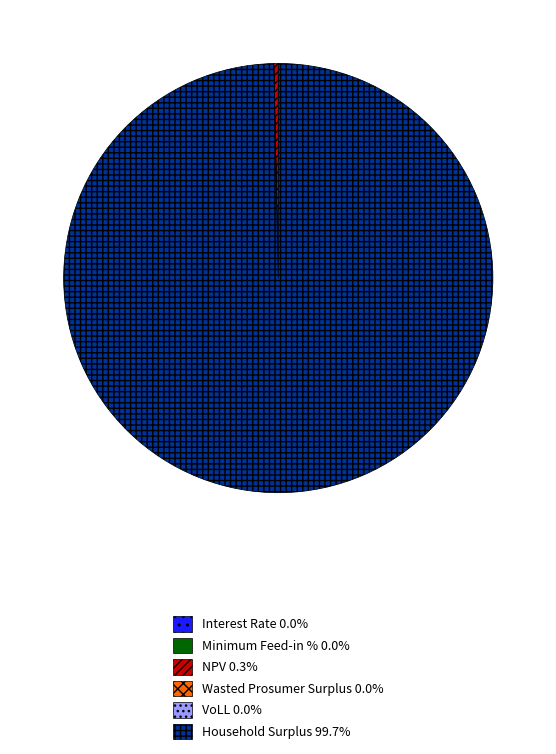

What is the largest slice in the pie chart?

Household Surplus